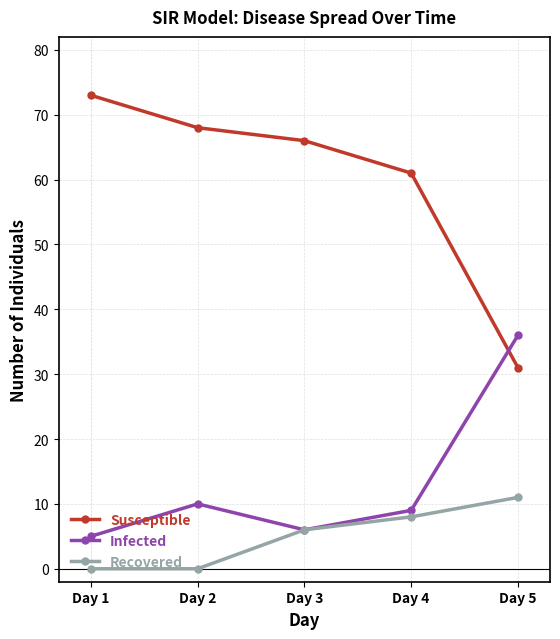

What is the sum of all Susceptible values?

299